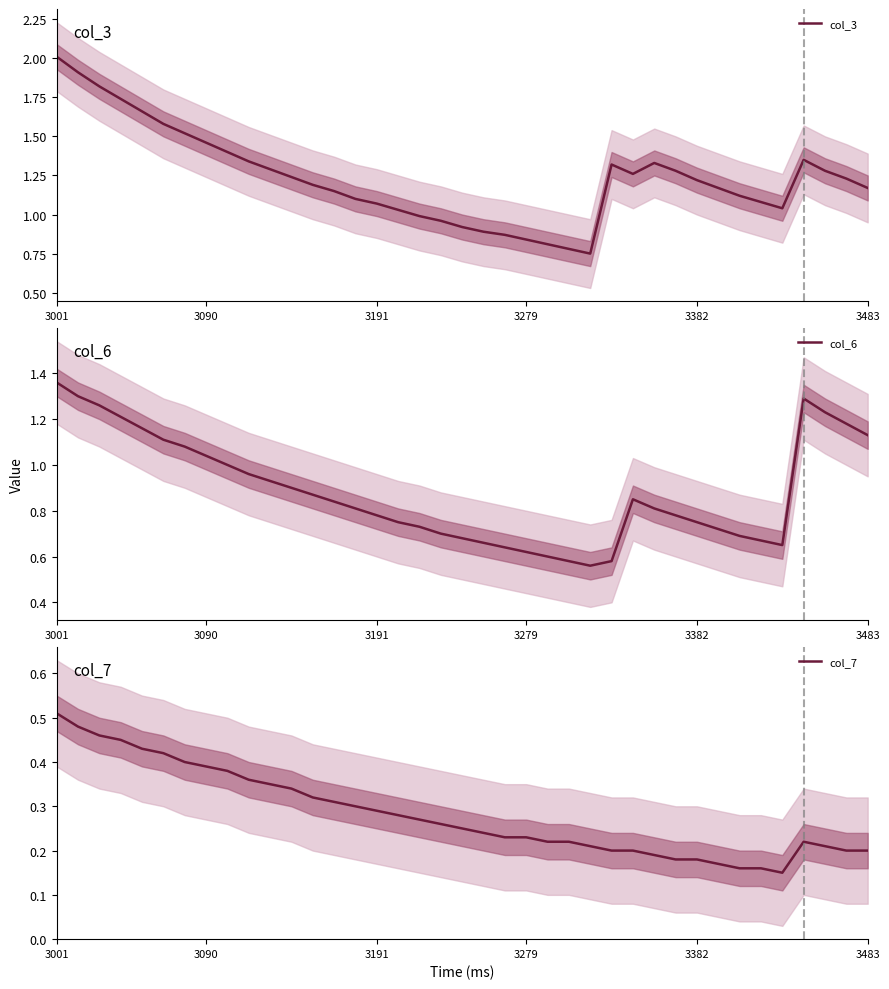

In col_3, how many points are higher than both neighbors (excluding endpoints)?

3